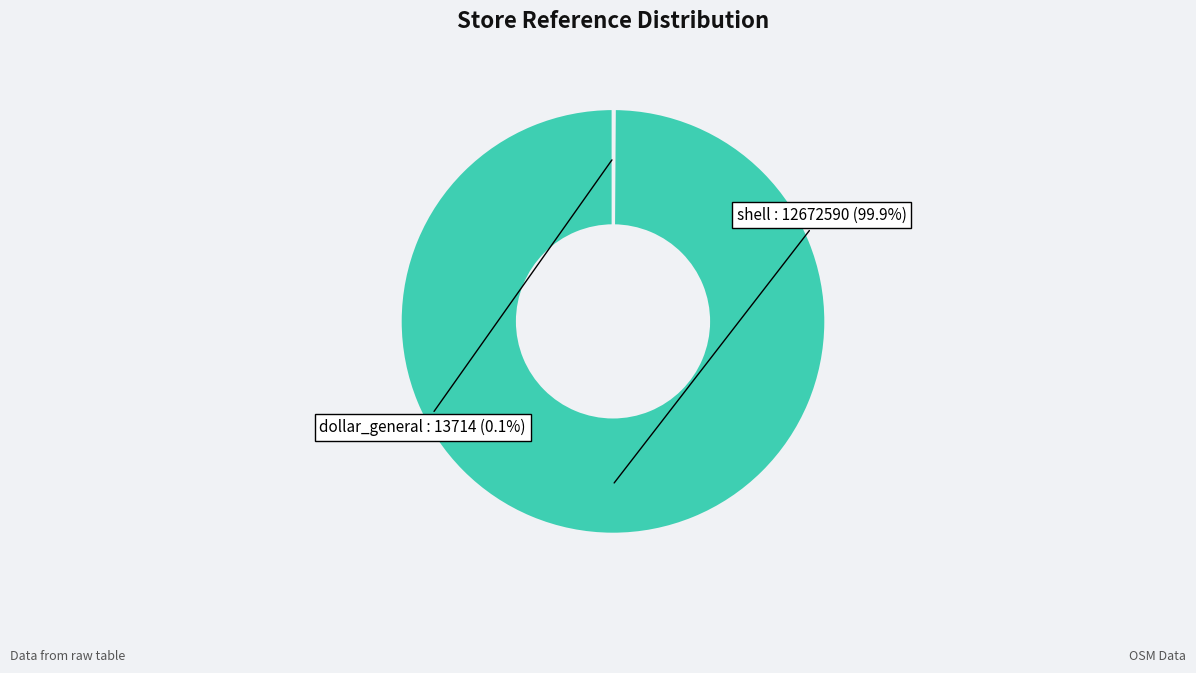

Which slice is the largest?

shell